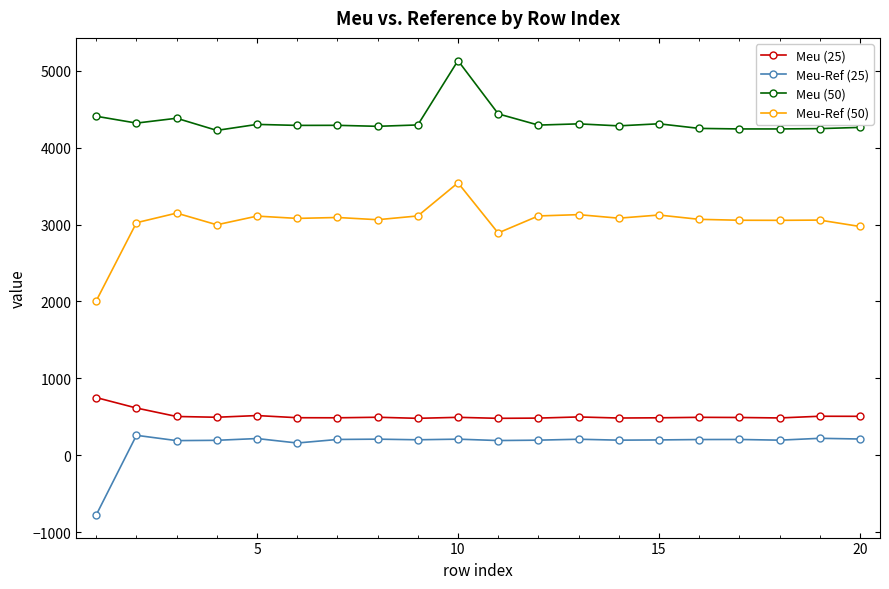

True or false: Meu (50) and Meu-Ref (25) intersect in this chart.

False